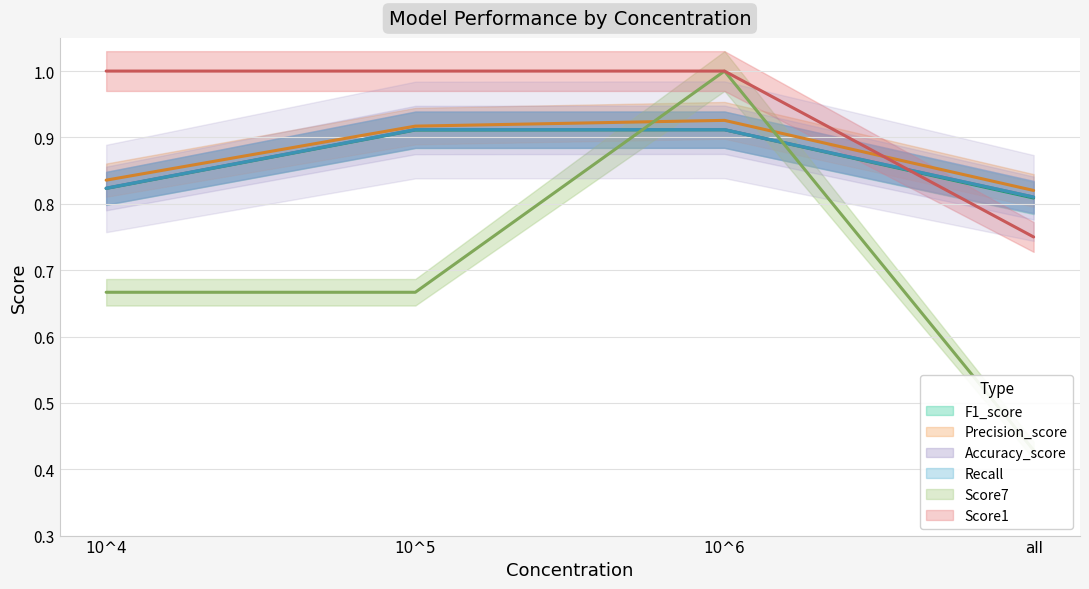

Reading right to left, list all the values displayed in this chart.

F1_score: all=0.8	10^6=0.9	10^5=0.9	10^4=0.8
Precision_score: all=0.8	10^6=0.9	10^5=0.9	10^4=0.8
Accuracy_score: all=0.8	10^6=0.9	10^5=0.9	10^4=0.8
Recall: all=0.8	10^6=0.9	10^5=0.9	10^4=0.8
Score7: all=0.4	10^6=1.0	10^5=0.7	10^4=0.7
Score1: all=0.8	10^6=1.0	10^5=1.0	10^4=1.0